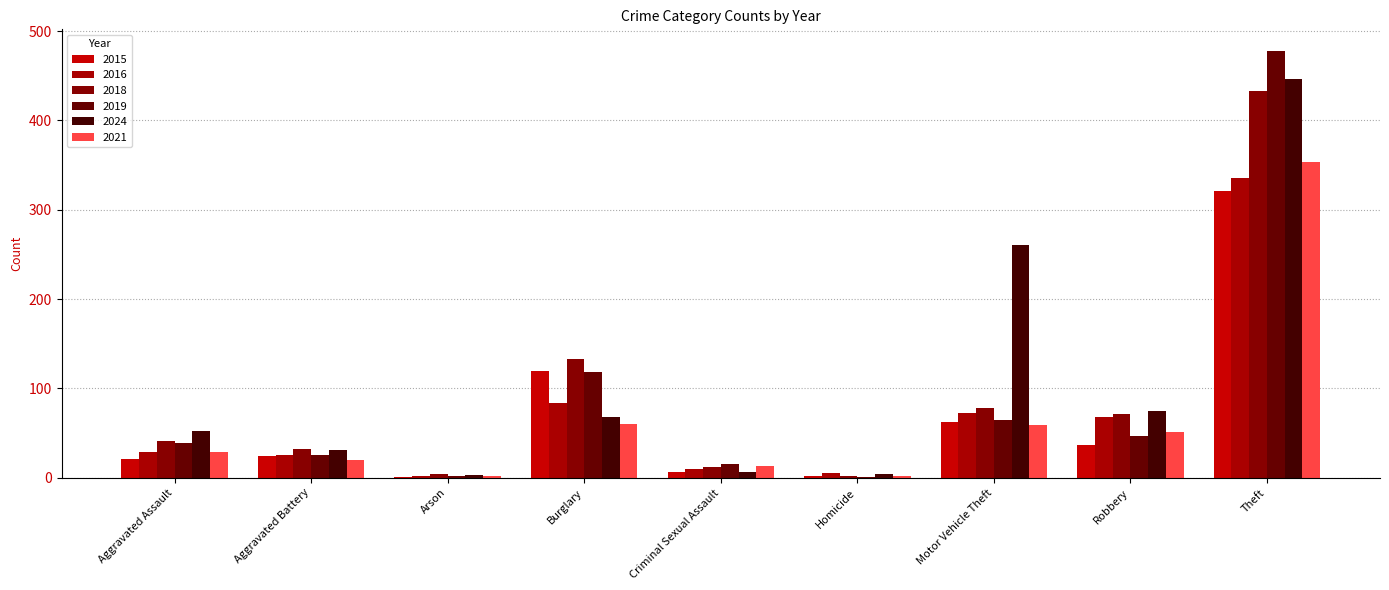

What is the difference between the 2019 values at Motor Vehicle Theft and Arson?

63